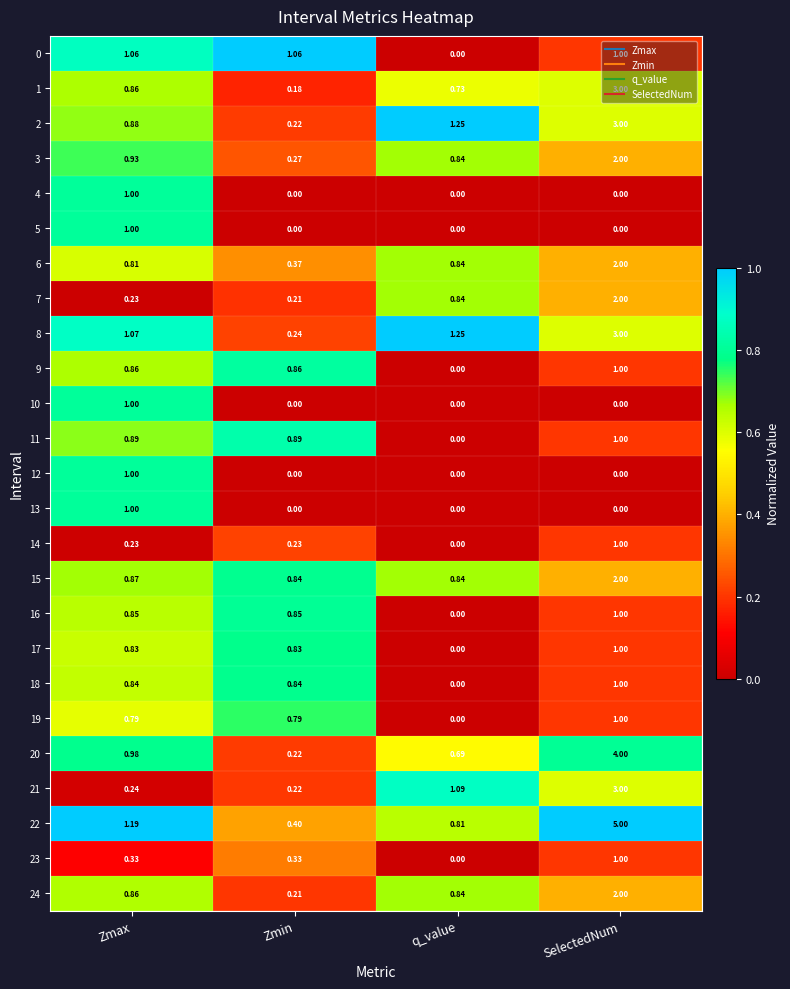

List the labels in order of 6 value, largest first.

SelectedNum, q_value, Zmax, Zmin